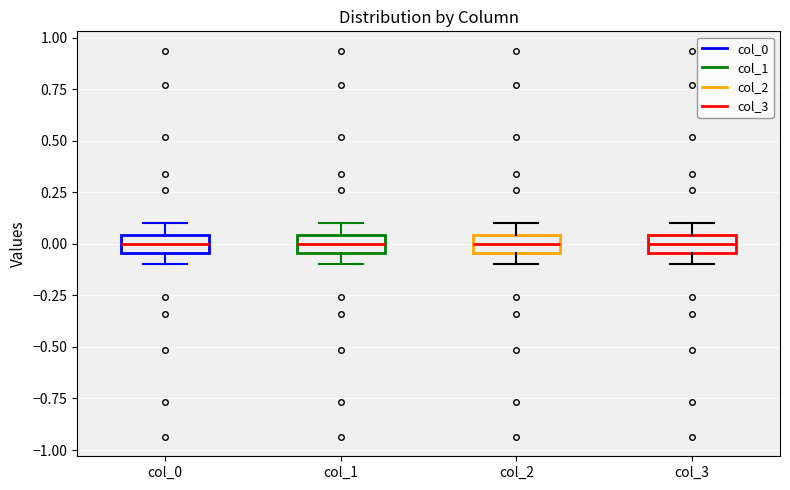

Reading left to right, transcribe this box plot: for each box, give where its median line is, the range the box spans, and where its two whiskers end, as read against the y-axis. The values are not printed on the chart, so give them approximately, as read against the axis.

col_0: median 0.00, box -0.05 to 0.05, whiskers -0.10 to 0.10
col_1: median 0.00, box -0.05 to 0.05, whiskers -0.10 to 0.10
col_2: median 0.00, box -0.05 to 0.05, whiskers -0.10 to 0.10
col_3: median 0.00, box -0.05 to 0.05, whiskers -0.10 to 0.10